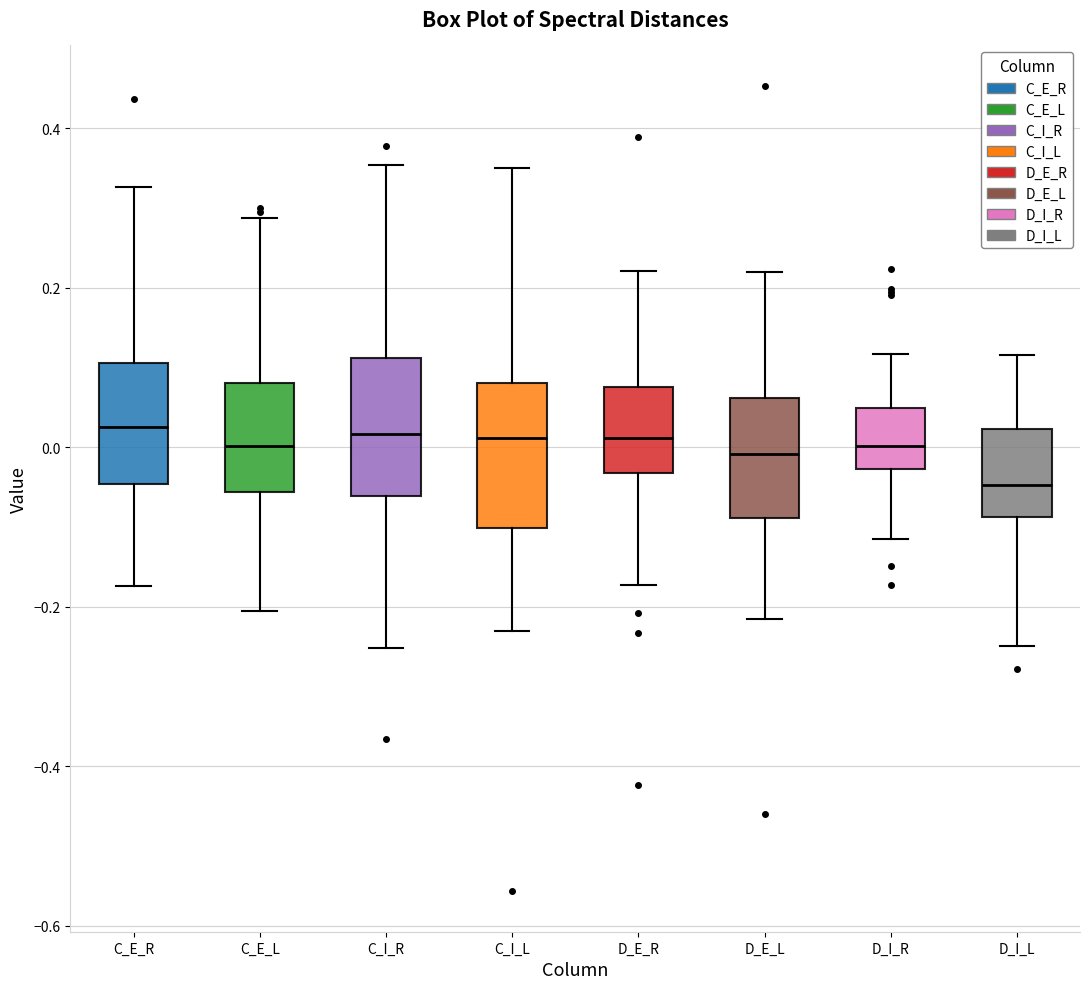

Reading left to right, read every box against the y-axis: the position of its median line, the range the box covers, and the ends of its whiskers. The values are not printed on the chart, so give them approximately, as read against the axis.

C_E_R: median 0.02, box -0.04 to 0.10, whiskers -0.18 to 0.32
C_E_L: median 0.00, box -0.06 to 0.08, whiskers -0.20 to 0.28
C_I_R: median 0.02, box -0.06 to 0.12, whiskers -0.26 to 0.36
C_I_L: median 0.02, box -0.10 to 0.08, whiskers -0.24 to 0.36
D_E_R: median 0.02, box -0.04 to 0.08, whiskers -0.18 to 0.22
D_E_L: median 0.00, box -0.08 to 0.06, whiskers -0.22 to 0.22
D_I_R: median 0.00, box -0.02 to 0.04, whiskers -0.12 to 0.12
D_I_L: median -0.04, box -0.08 to 0.02, whiskers -0.24 to 0.12